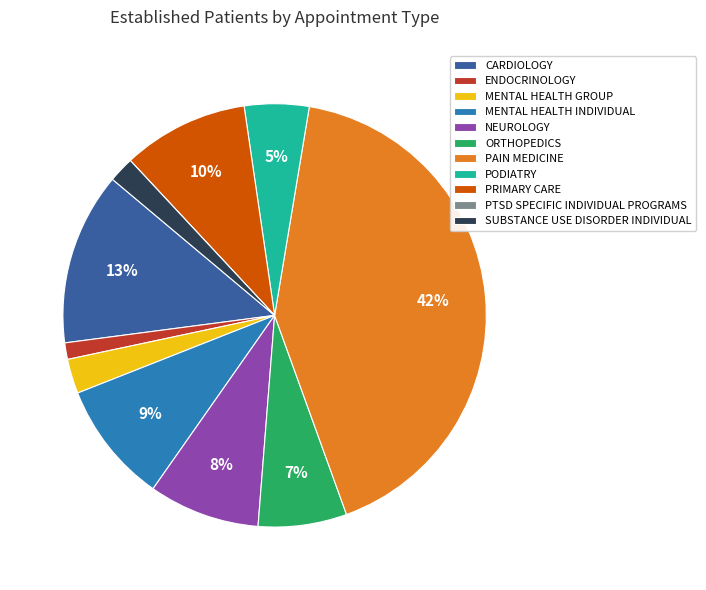

Do MENTAL HEALTH INDIVIDUAL and PRIMARY CARE together represent more than half of the pie?

No